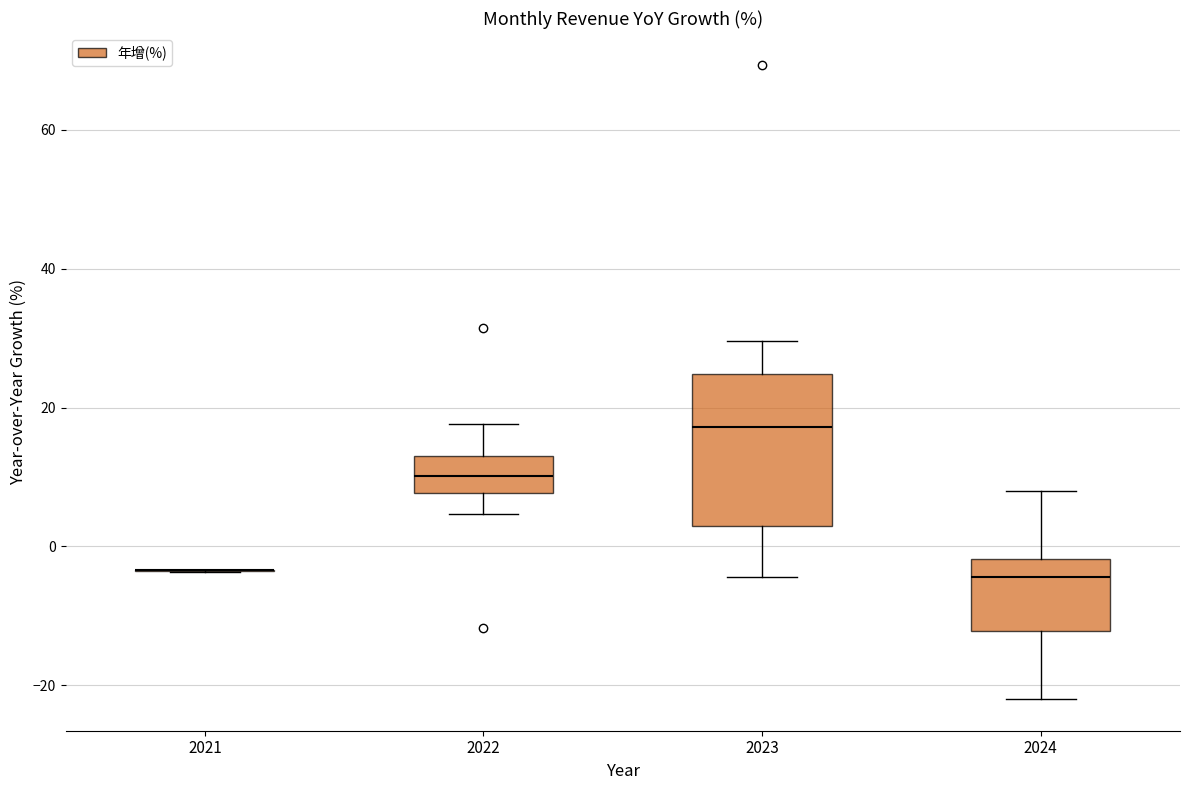

Reading left to right, transcribe this box plot: for each box, give where its median line is, the range the box spans, and where its two whiskers end, as read against the y-axis. The values are not printed on the chart, so give them approximately, as read against the axis.

2021: box collapsed to a line at -4, whiskers -4 to -4
2022: median 10, box 8 to 14, whiskers 4 to 18
2023: median 18, box 2 to 24, whiskers -4 to 30
2024: median -4, box -12 to -2, whiskers -22 to 8